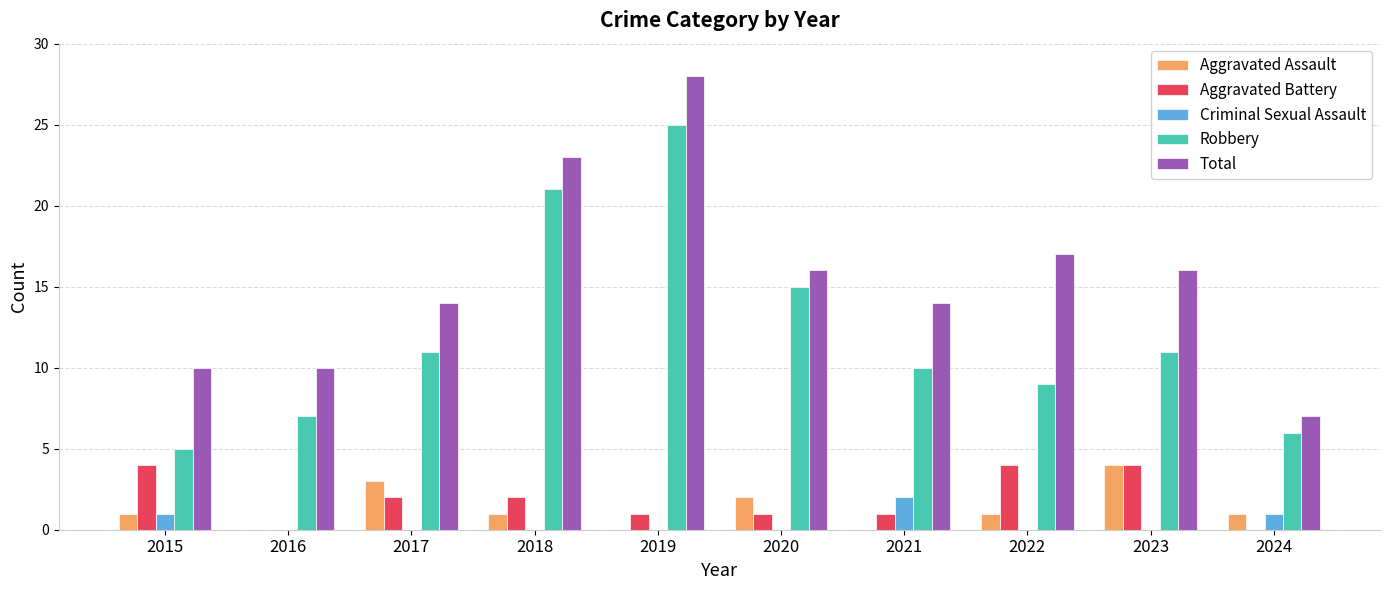

How many groups of bars are there?

10